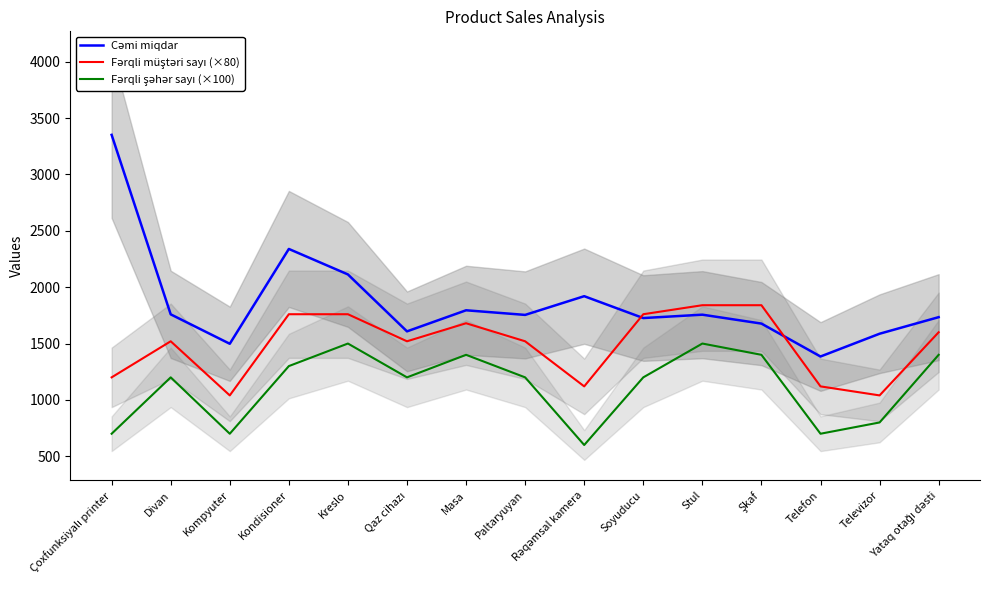

What is the average value of the Fərqli müştəri sayı (×80) series?

1488